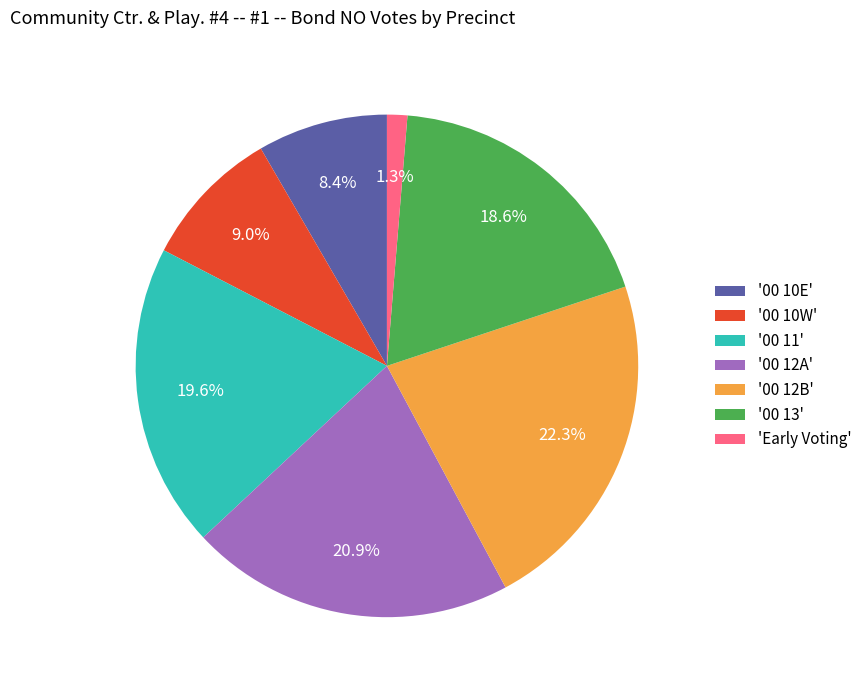

To the nearest percent, what is the average slice percentage?

14%